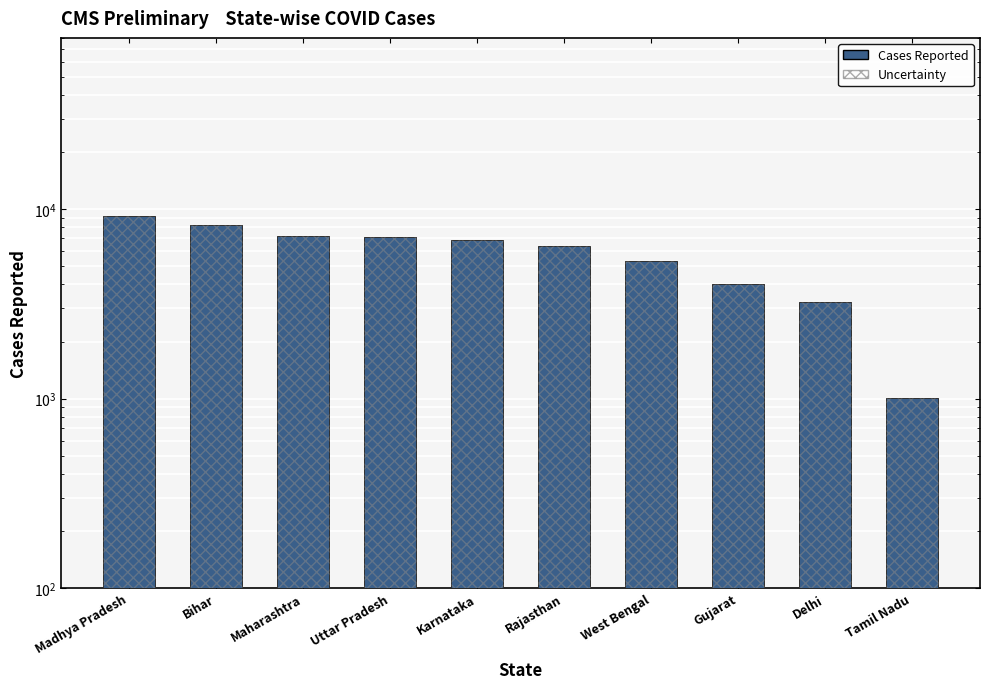

What is the value of the Cases Reported bar at the 7th from the left?

5303